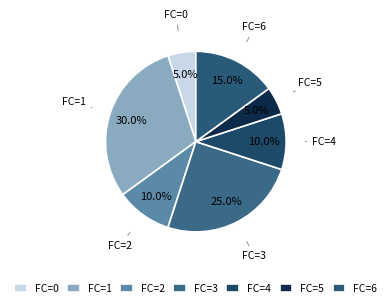

Is there any slice that represents more than half of the pie?

No